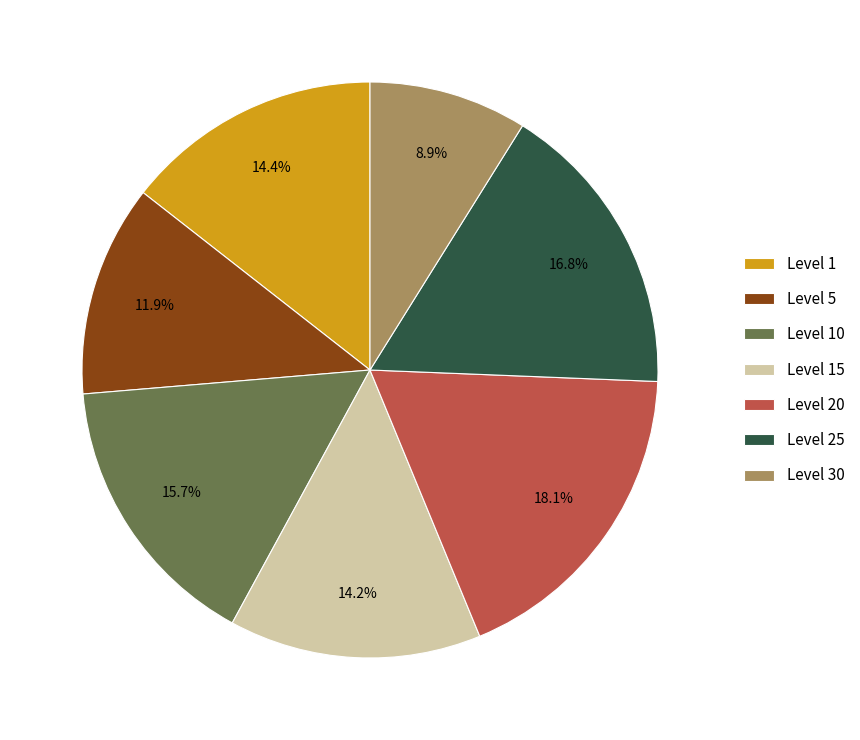

Which slice is the largest?

Level 20